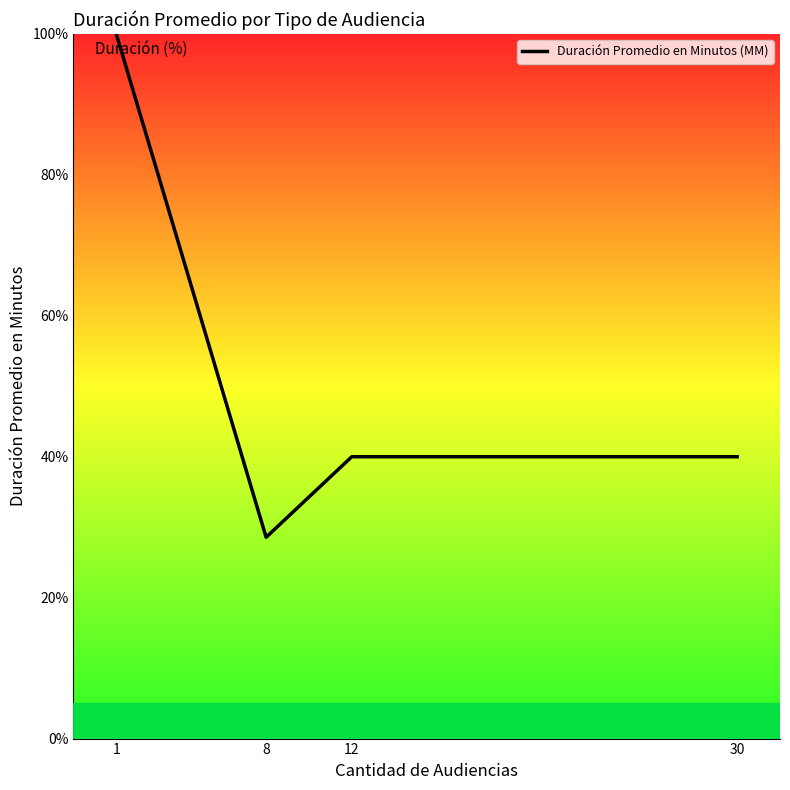

What is the average value?

52.1